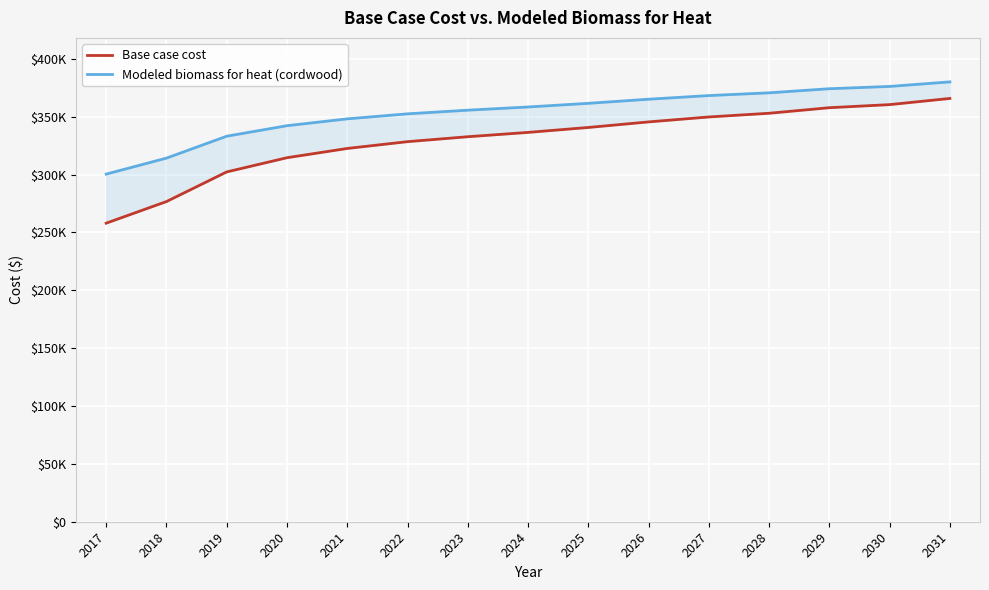

Which series changed the most between 2019 and 2020?

Base case cost